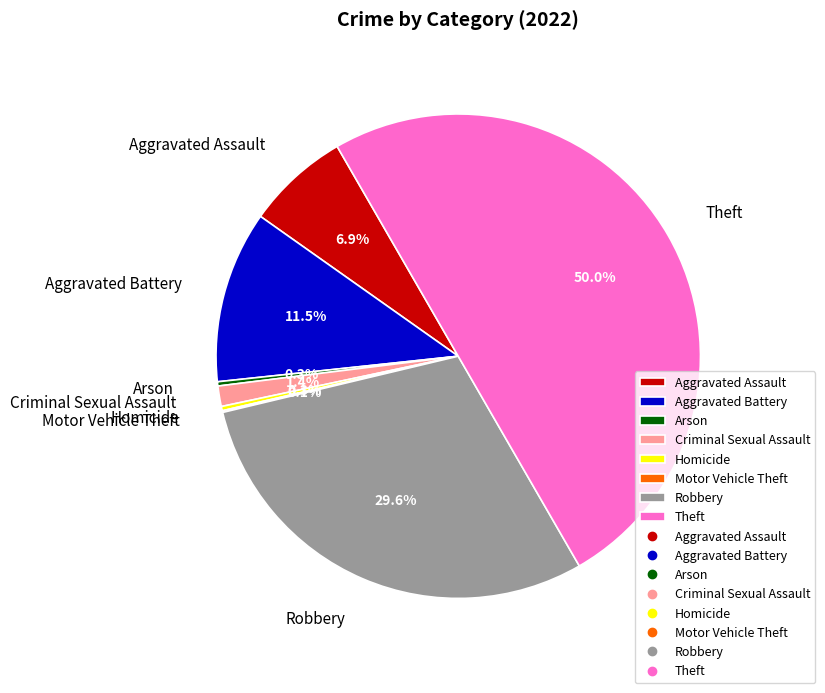

What percentage do Aggravated Assault and Aggravated Battery together represent?

18.4%